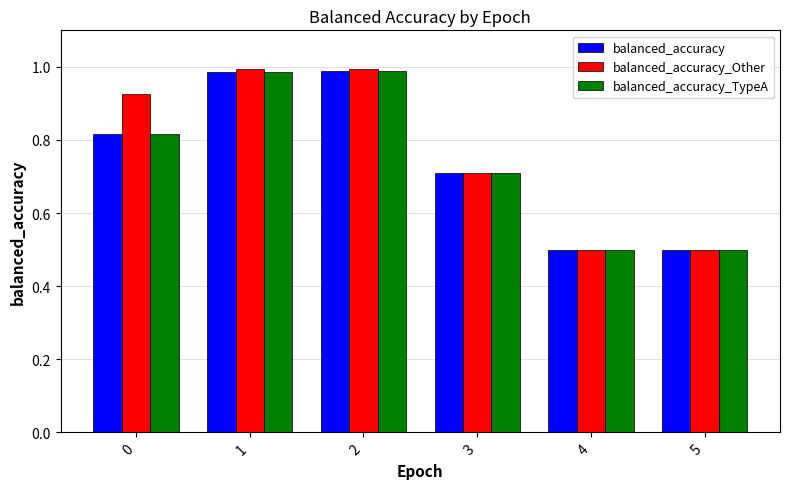

Which series has the widest spread of values?

balanced_accuracy_Other